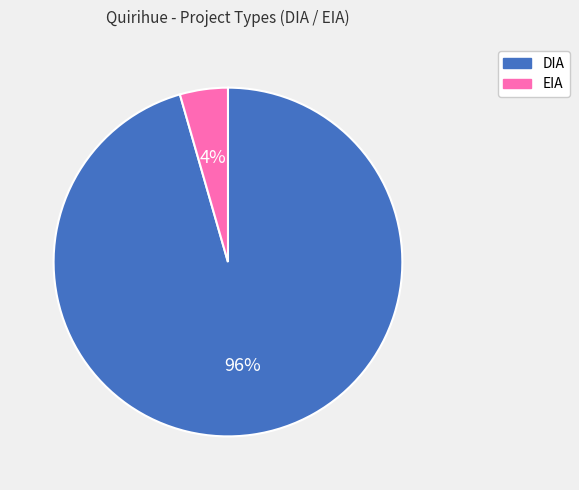

To the nearest percent, what percentage of the pie is EIA?

4%